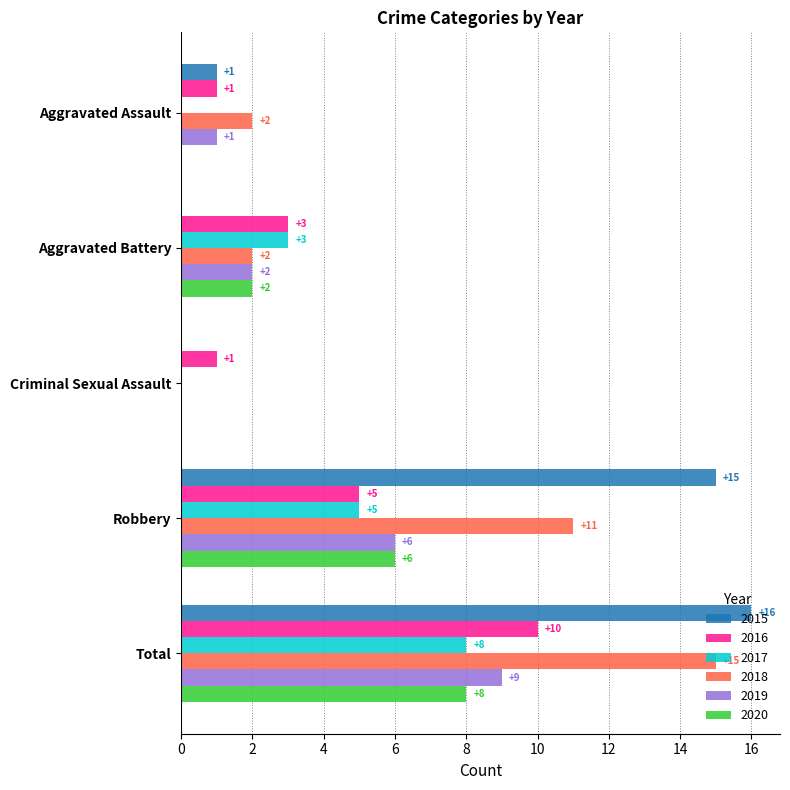

What is the approximate value of 2015 at Total?

16